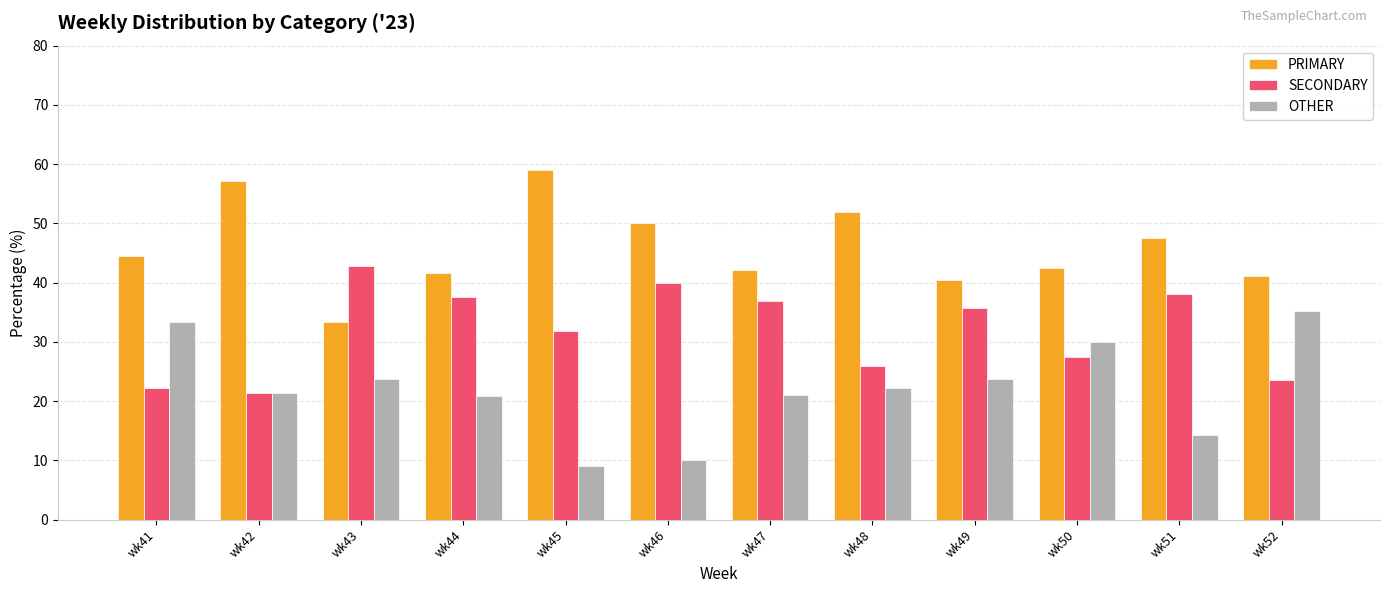

How many data points in PRIMARY are above 44?

6